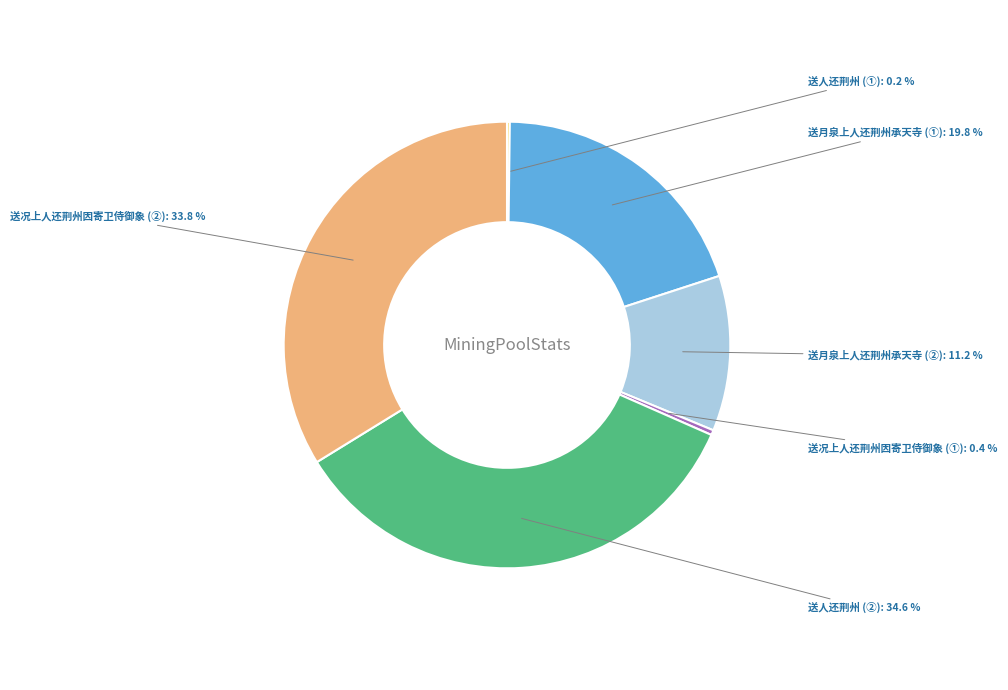

Is there a majority slice in this chart?

No